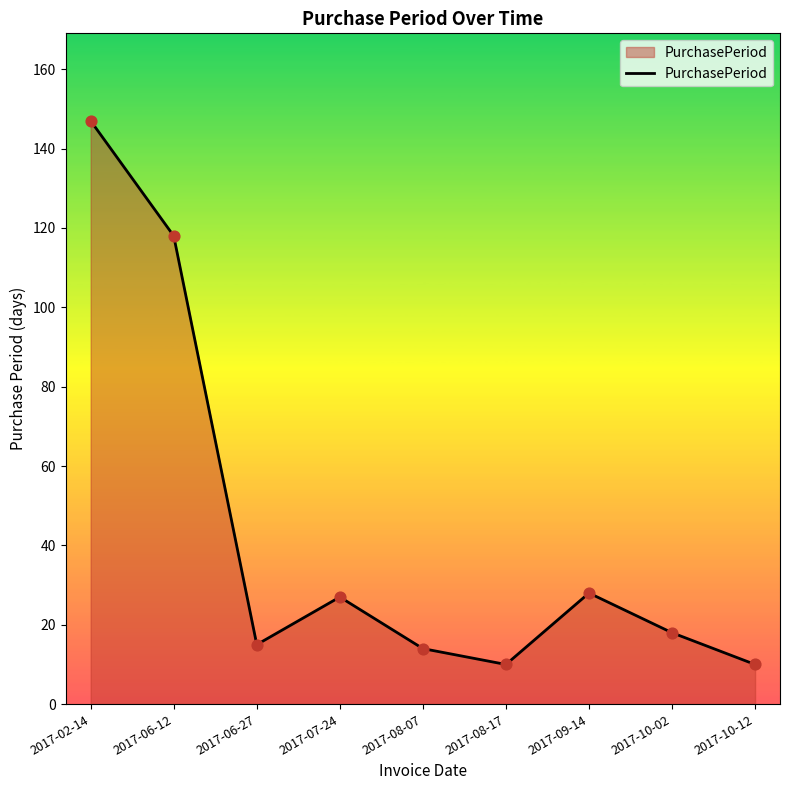

Between 2017-02-14 and 2017-06-27, which is larger?

2017-02-14